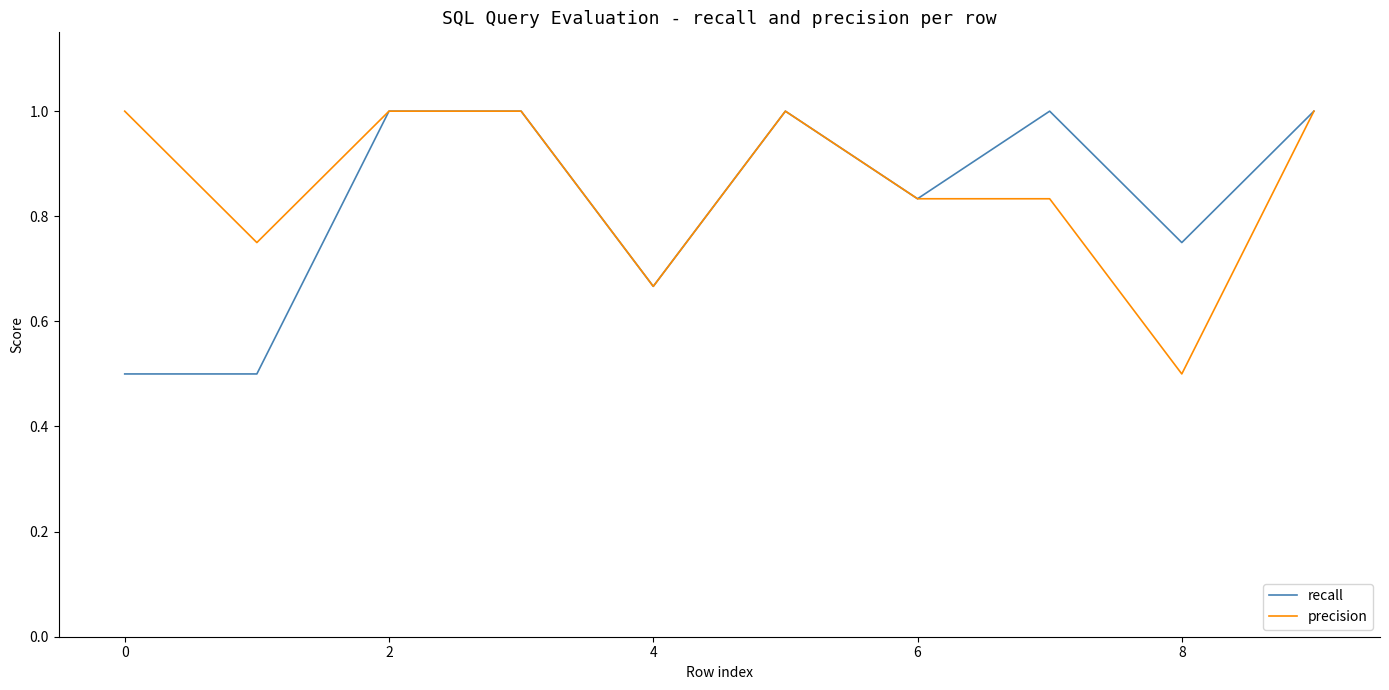

What is the smallest value displayed?

0.5